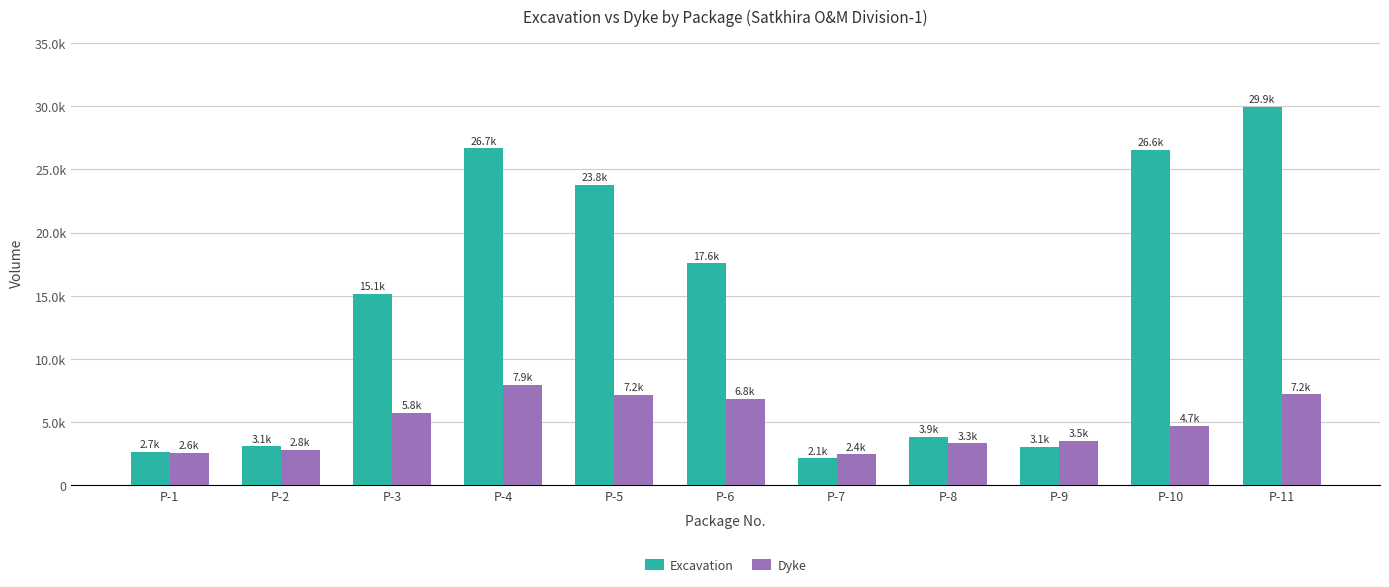

What is the greatest value displayed?

29930.5